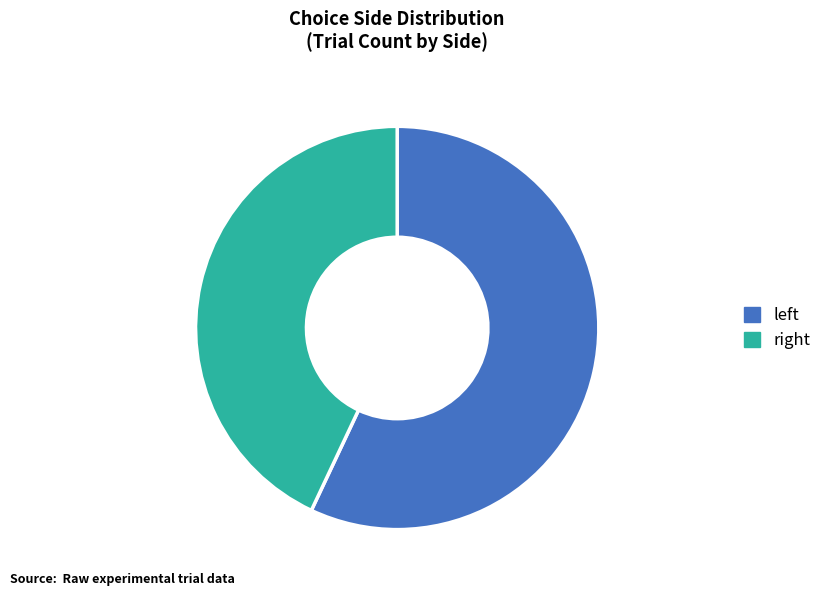

How many segments does this pie chart have?

2